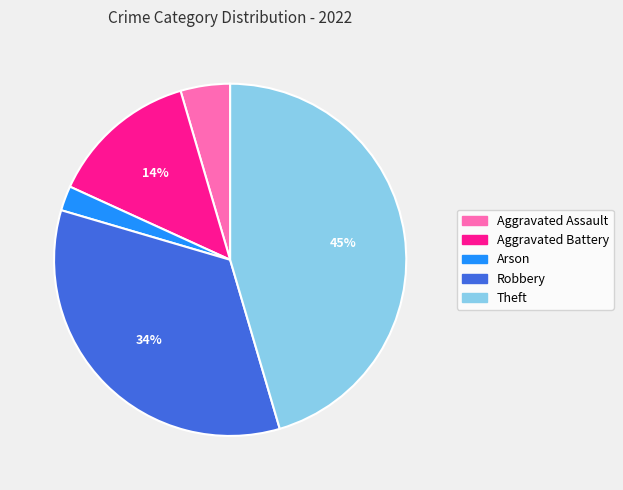

True or false: Arson accounts for 13% of the total.

False